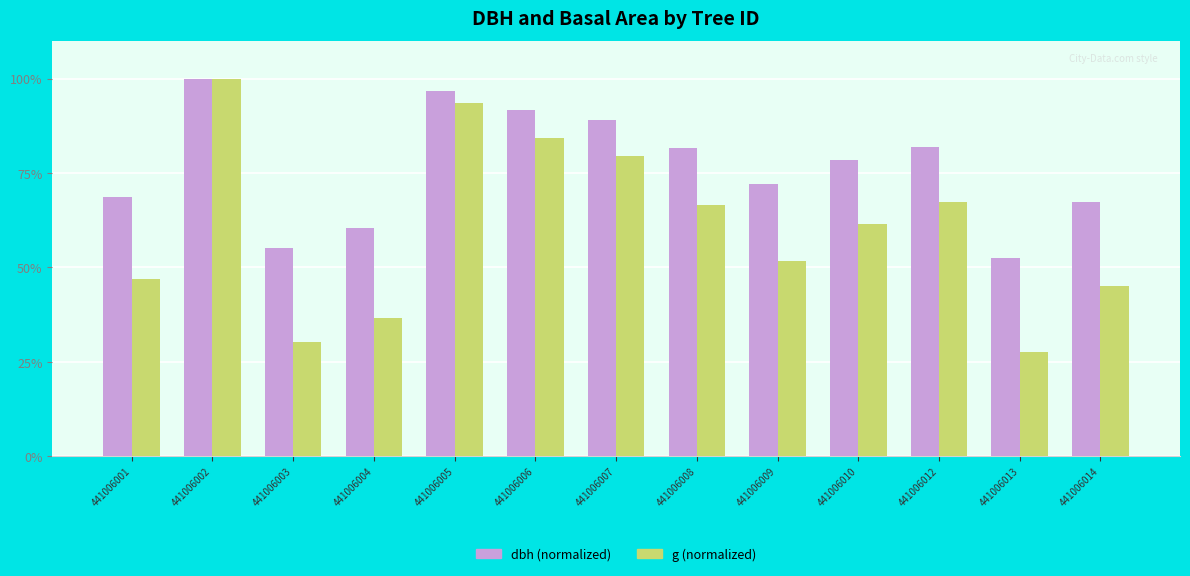

What is the difference between the maximum and minimum values in the g (normalized) series?

72.6